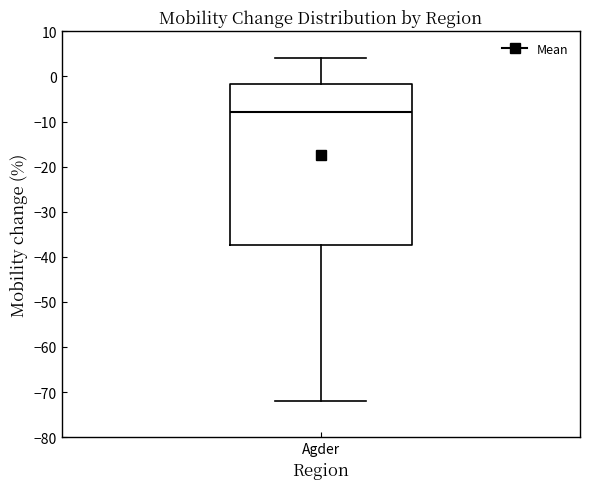

Where is the lower edge of the box for Agder on the y-axis? The values are not printed on the chart, so give them approximately, as read against the axis.

-37